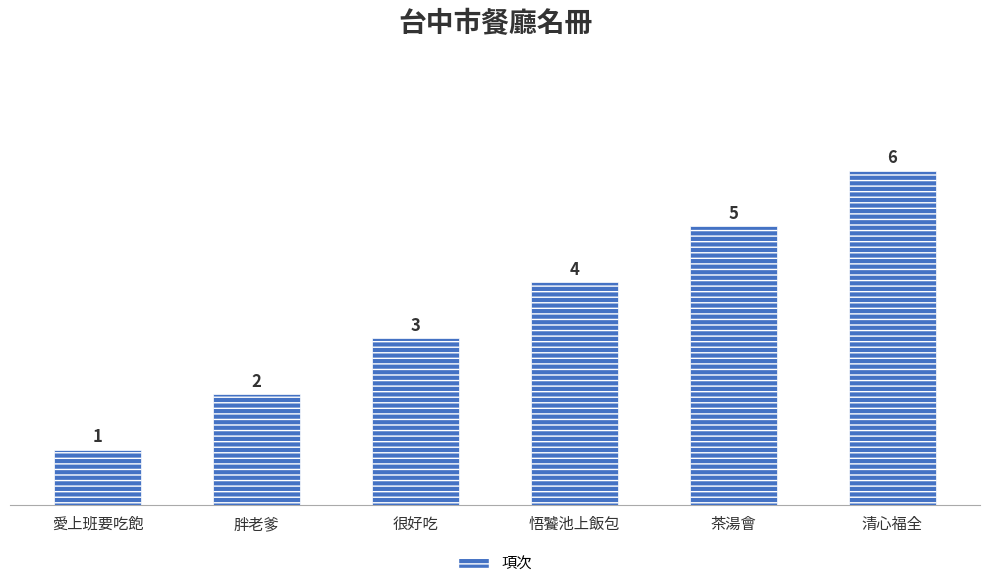

List the labels in order of value, smallest first.

愛上班要吃飽, 胖老爹, 很好吃, 悟饕池上飯包, 茶湯會, 清心福全